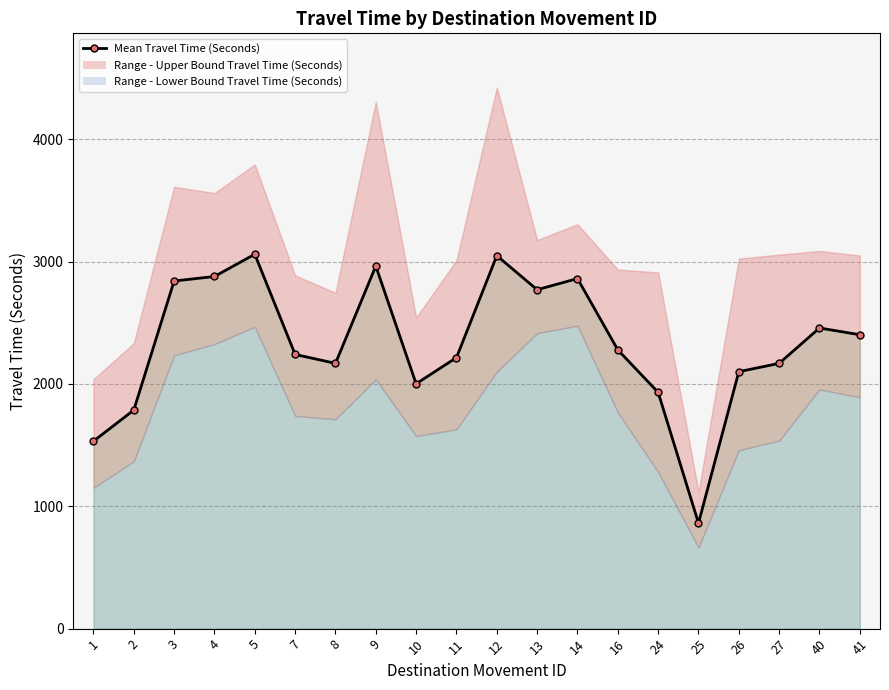

List the labels in order of value, largest first.

5, 12, 9, 4, 14, 3, 13, 40, 41, 16, 7, 11, 8, 27, 26, 10, 24, 2, 1, 25